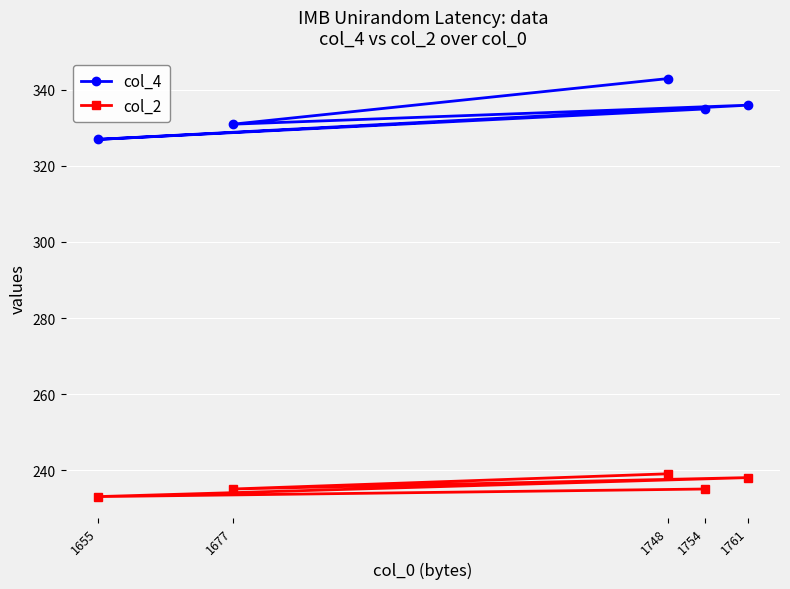

What is the maximum value shown in the chart?

343